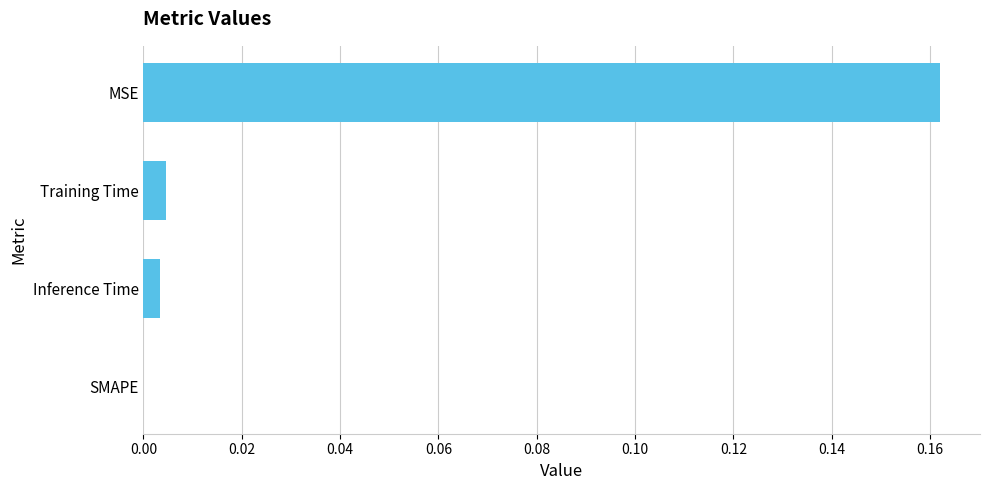

At which label is the value closest to 0?

SMAPE